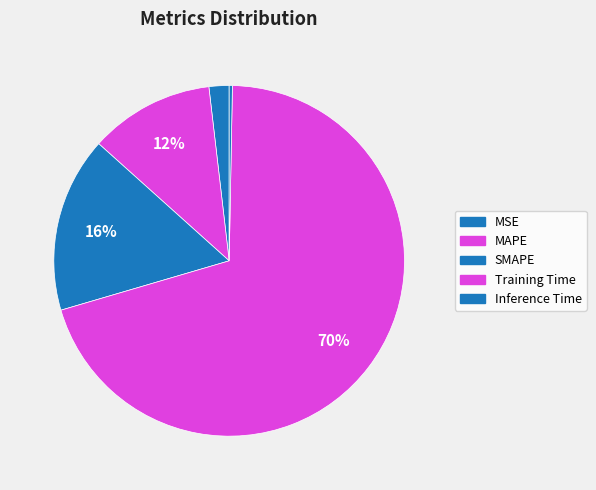

Which category has the biggest portion of the pie?

Training Time